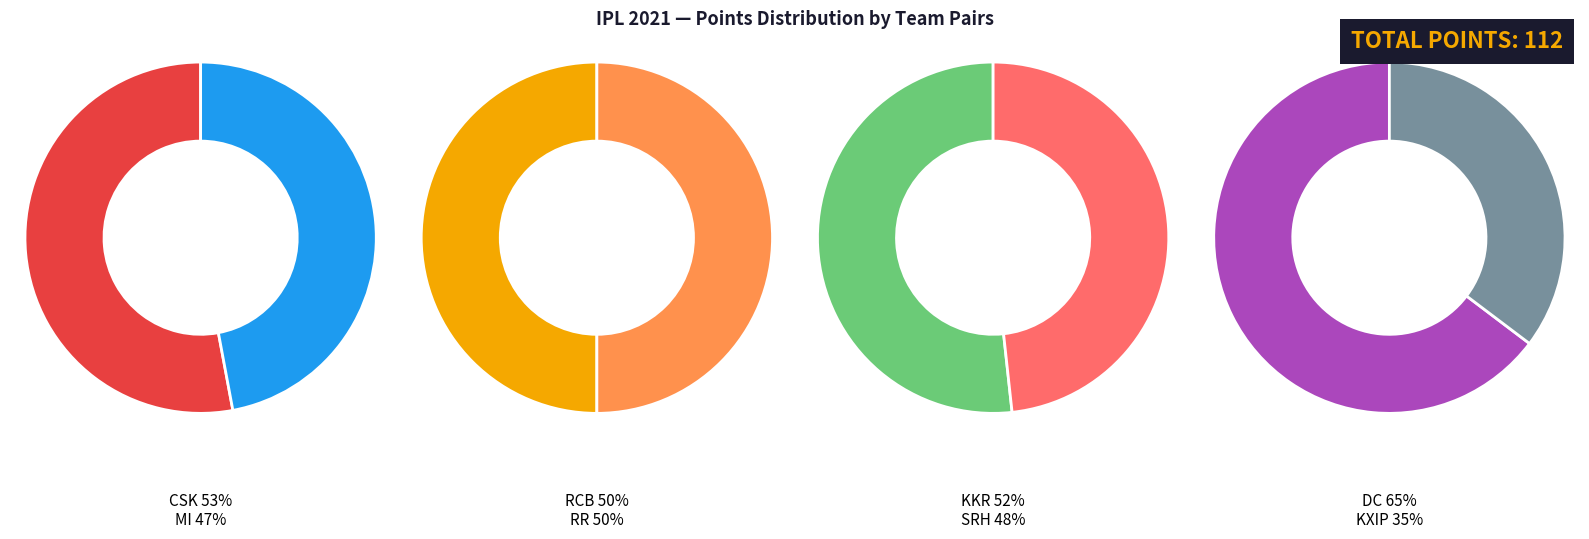

Which slice is the smallest?

KXIP